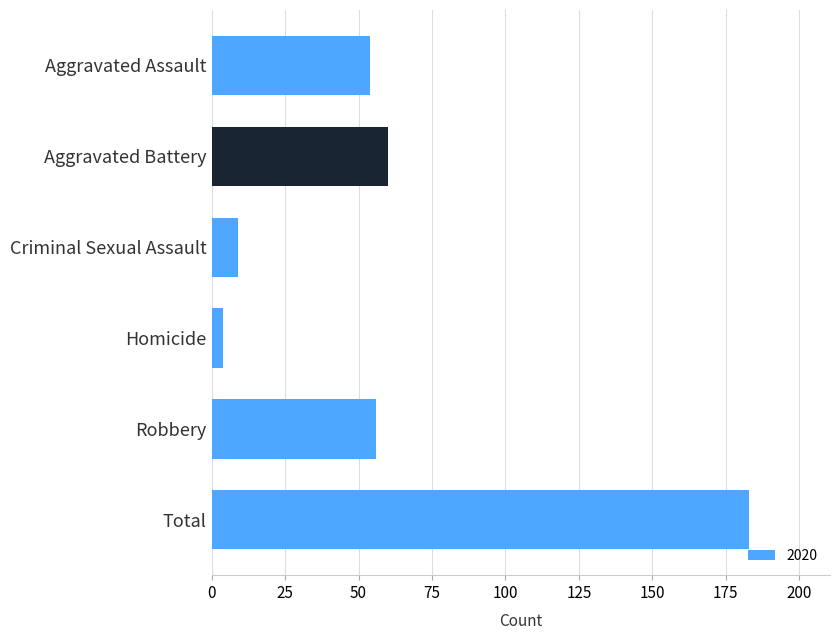

What is the difference between the second highest and minimum values?

56